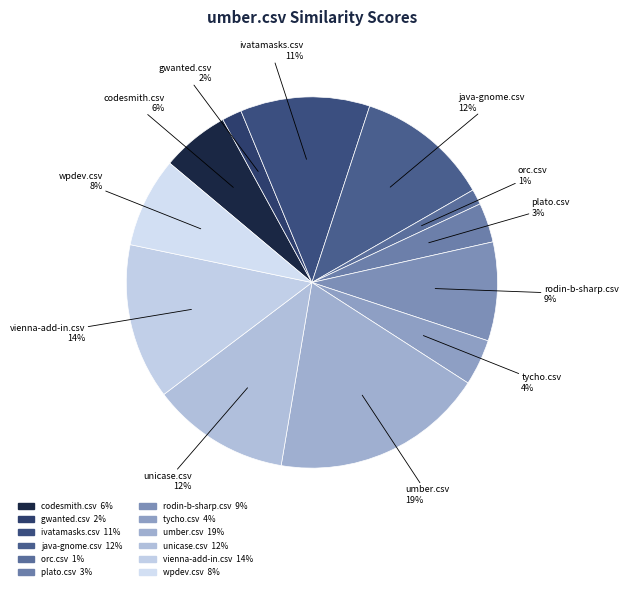

Is it true that ivatamasks.csv is 11% of the pie?

True